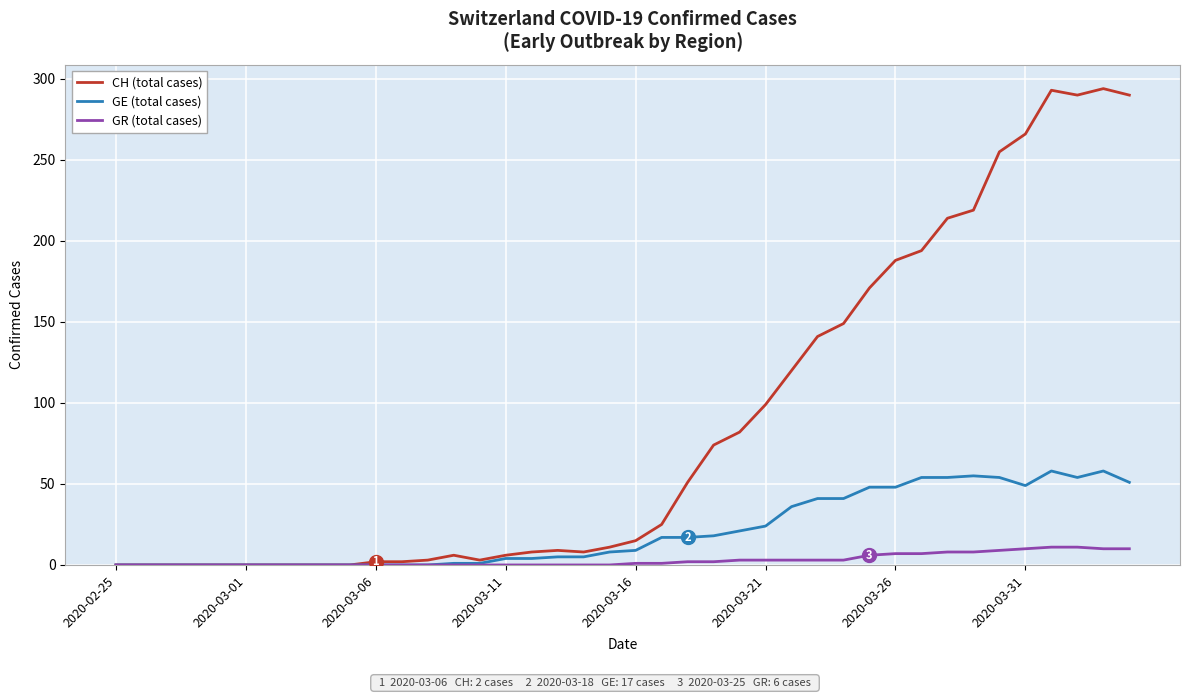

What is the highest value of the CH (total cases) series?

294